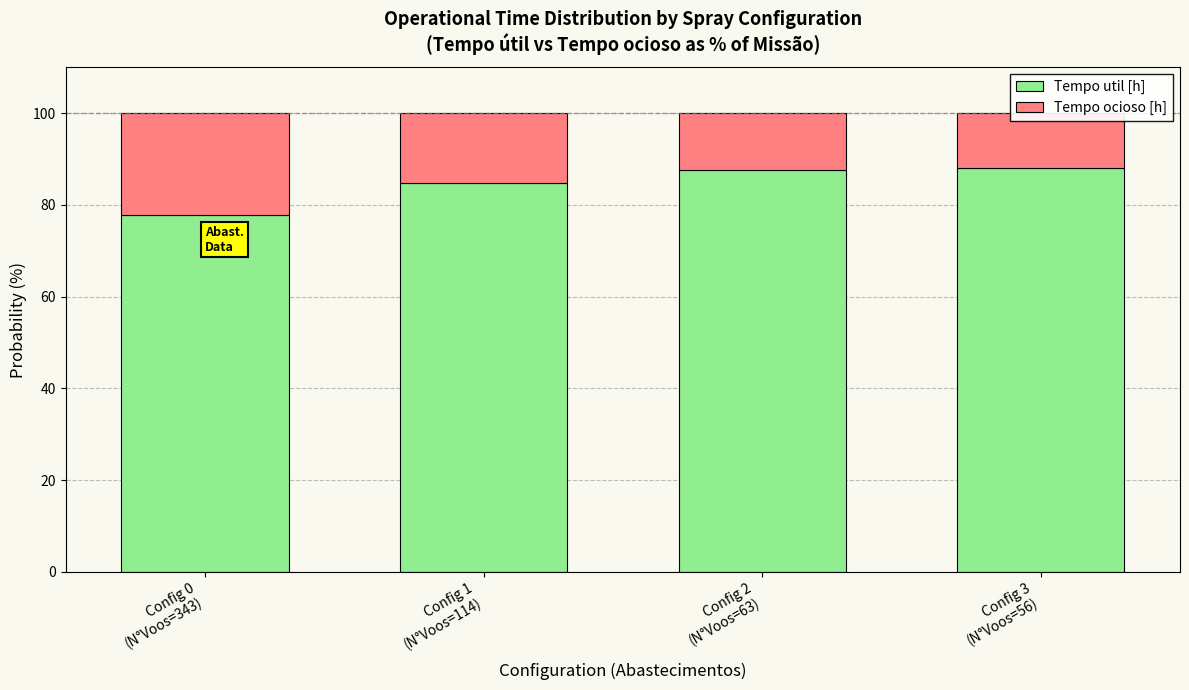

Reading left to right, transcribe all the data shown in this chart.

Tempo util [h]: Config 0
(N°Voos=343)=77.7	Config 1
(N°Voos=114)=84.8	Config 2
(N°Voos=63)=87.5	Config 3
(N°Voos=56)=88.0
Tempo ocioso [h]: Config 0
(N°Voos=343)=22.3	Config 1
(N°Voos=114)=15.2	Config 2
(N°Voos=63)=12.5	Config 3
(N°Voos=56)=12.0